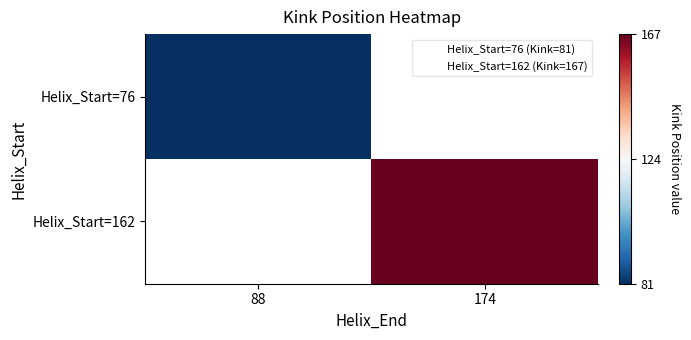

Which label corresponds to the smallest value in the chart?

88